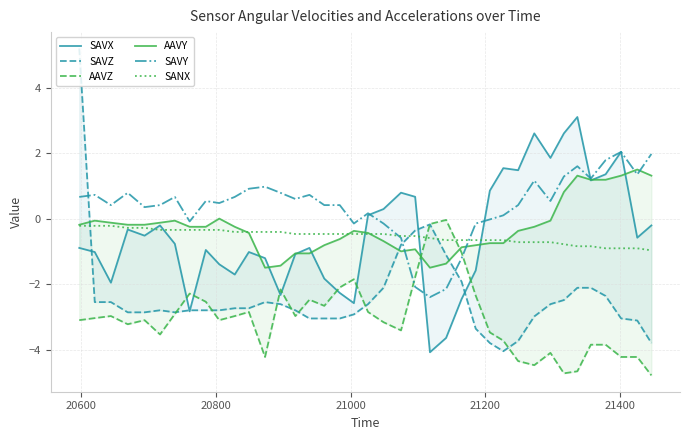

What is the highest value of the SAVY series?

2.0